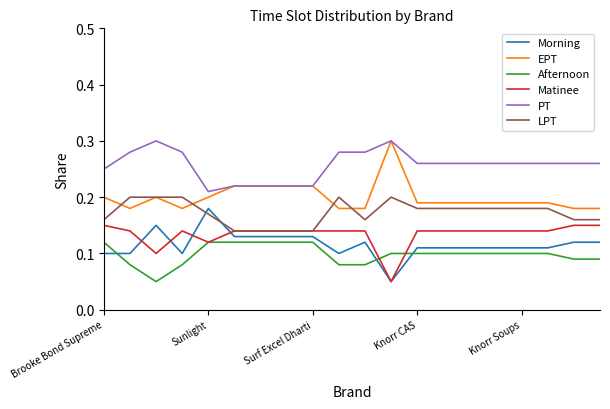

Which series has the largest total across all categories?

PT